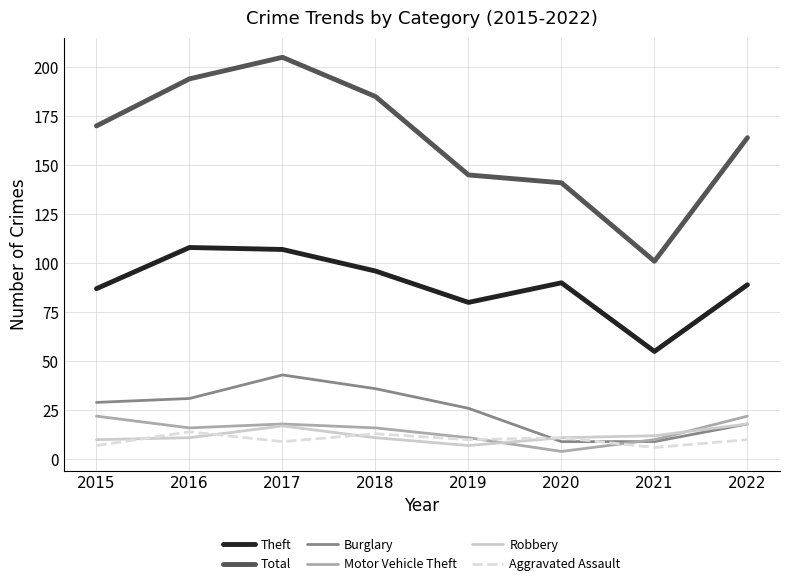

What value does the Theft series have at 2015?

87